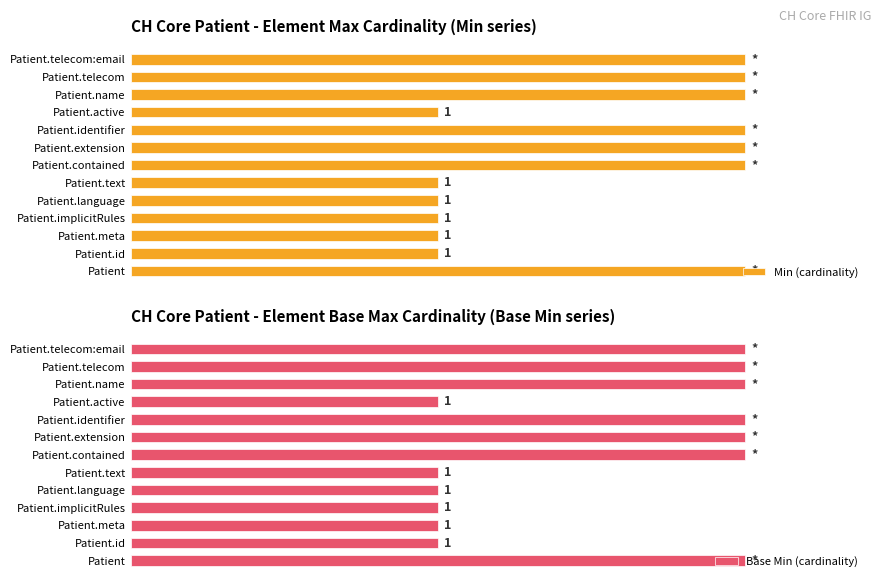

Count the number of data series in this chart.

2